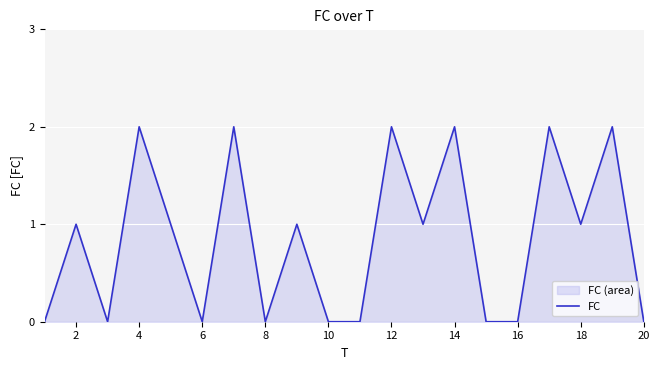

Does the chart display data point markers on the line(s)?

No